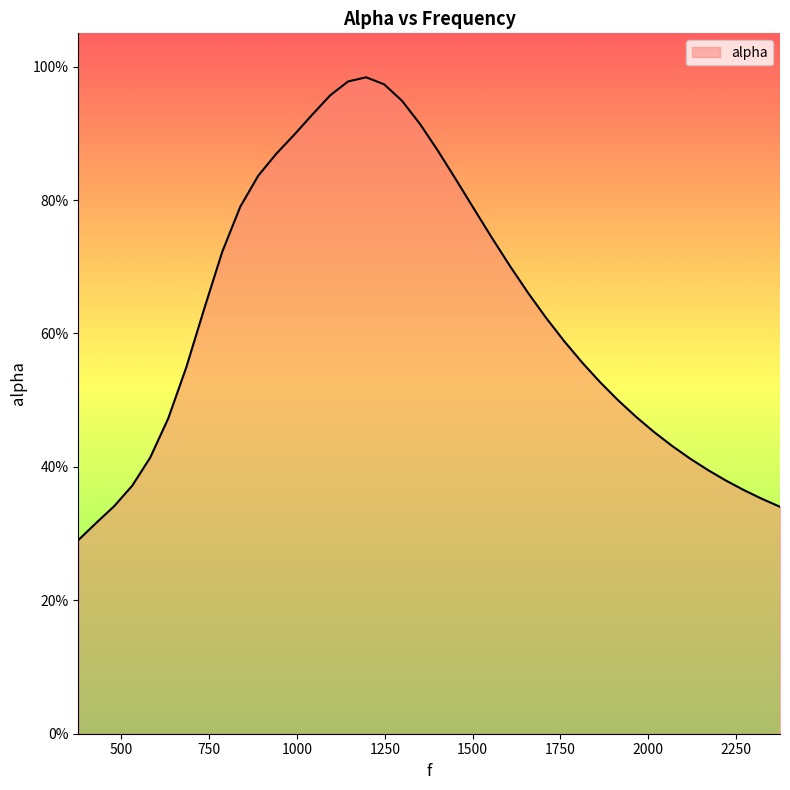

Is this an area chart (filled region under the line)?

Yes